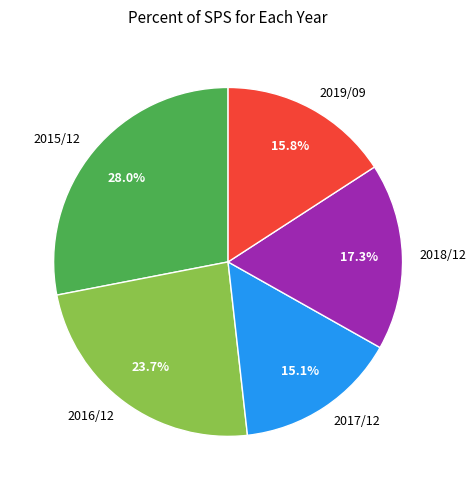

Count the number of slices in the pie.

5